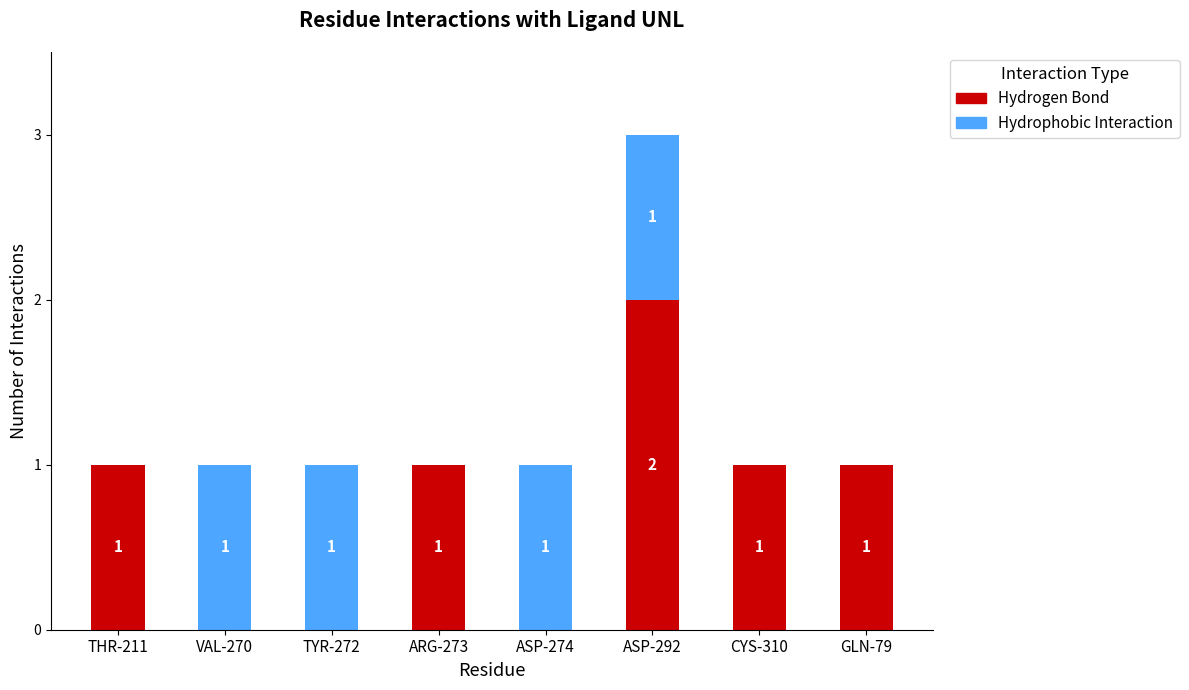

True or false: Hydrogen Bond has a value of 0 at ASP-274.

True